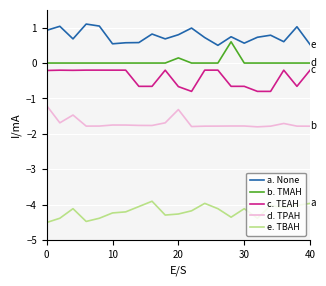

What is the maximum value shown in the chart?

1.1